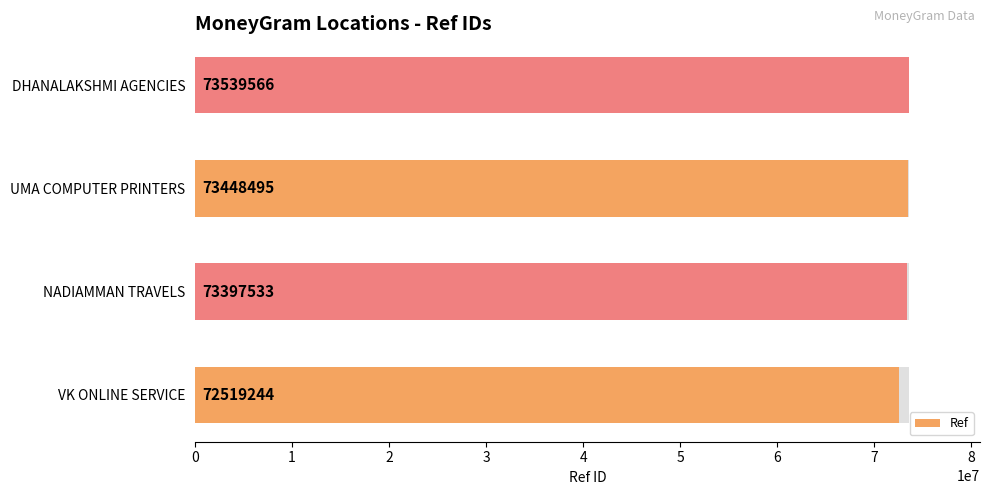

Rank the categories by value from lowest to highest.

VK ONLINE SERVICE, NADIAMMAN TRAVELS, UMA COMPUTER PRINTERS, DHANALAKSHMI AGENCIES